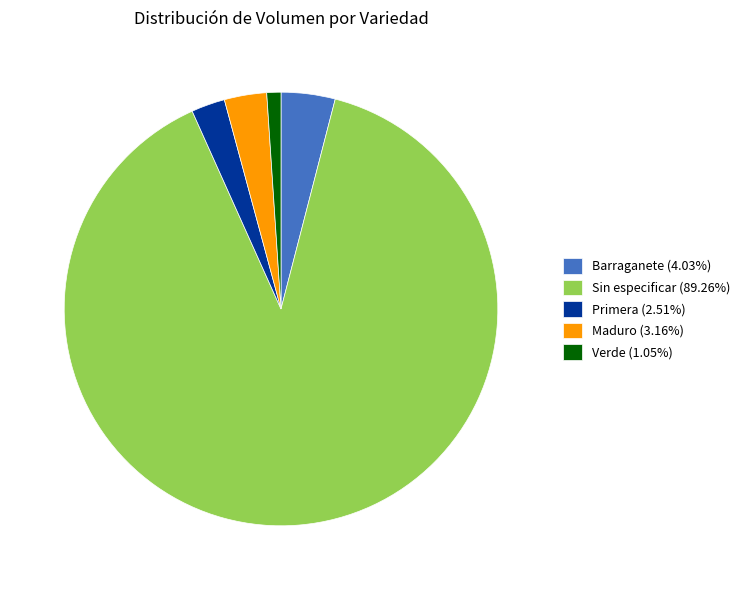

What is the ratio of the value at Verde (1.05%) to the value at Maduro (3.16%)?

0.3